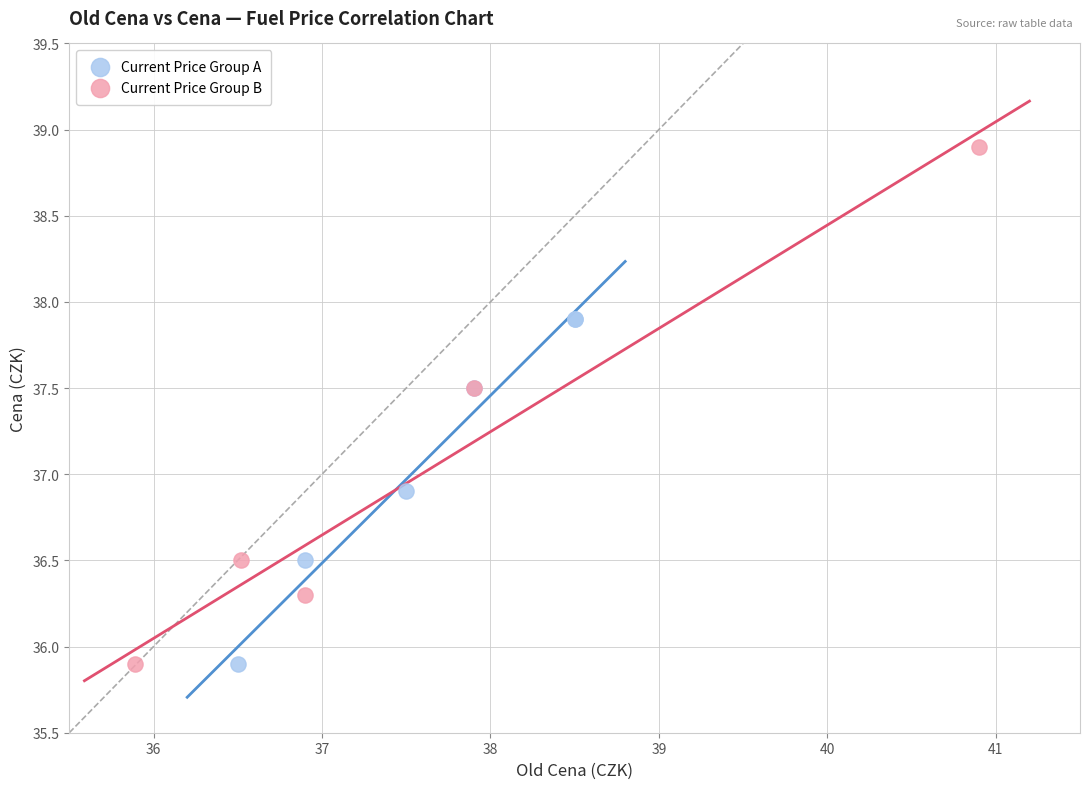

Which series has the widest spread of Y values?

Current Price Group B